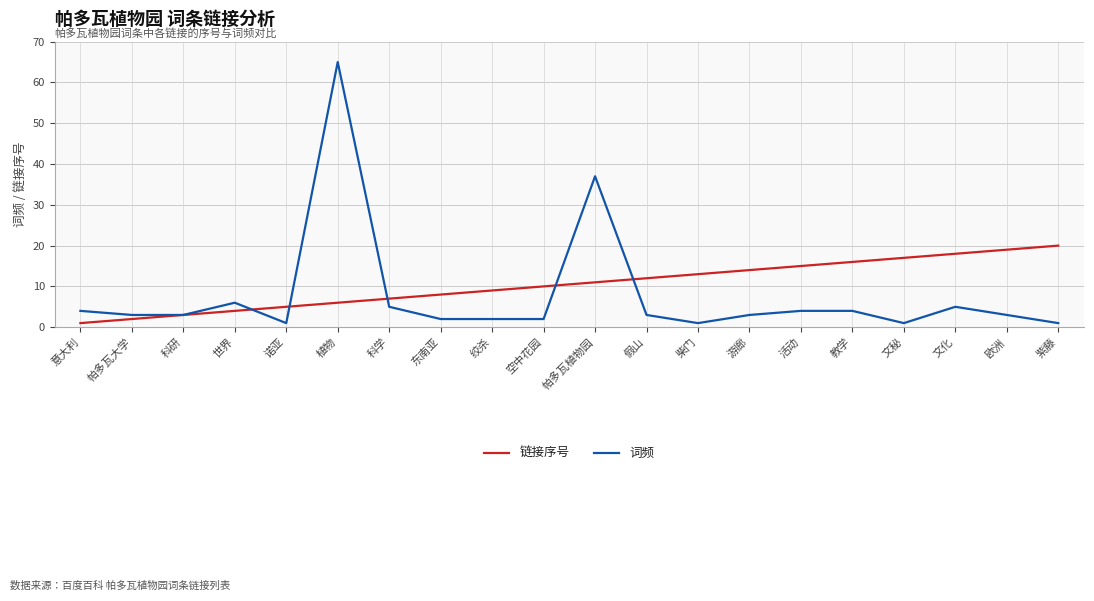

What position from the left is 绞杀?

9